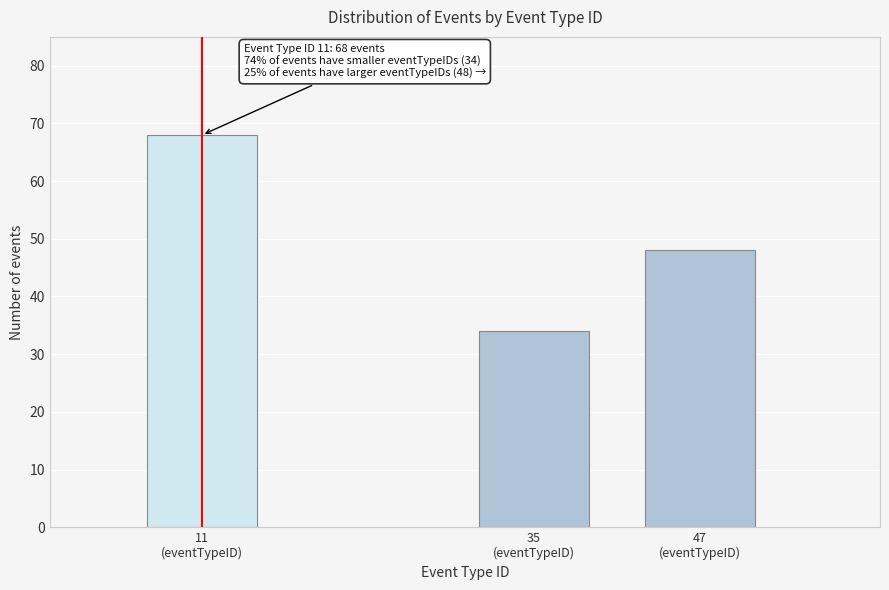

Reading left to right, list all the values displayed in this chart.

68	34	48